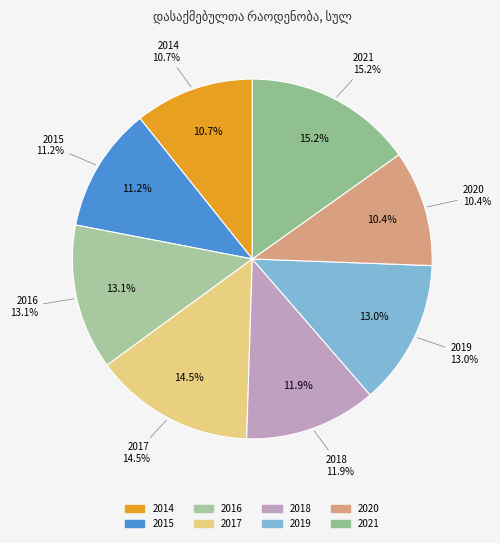

Combined, what portion of the pie is 2016 and 2020?

23.5%